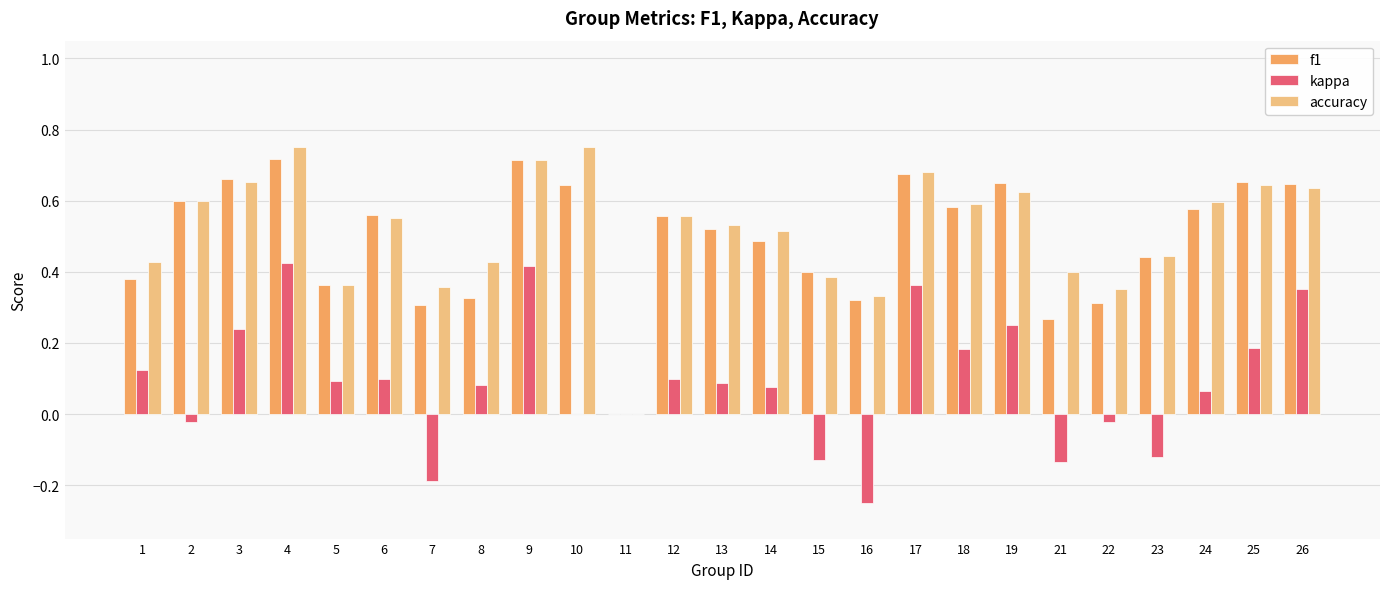

True or false: accuracy has a value of 0.9 at 25.

False